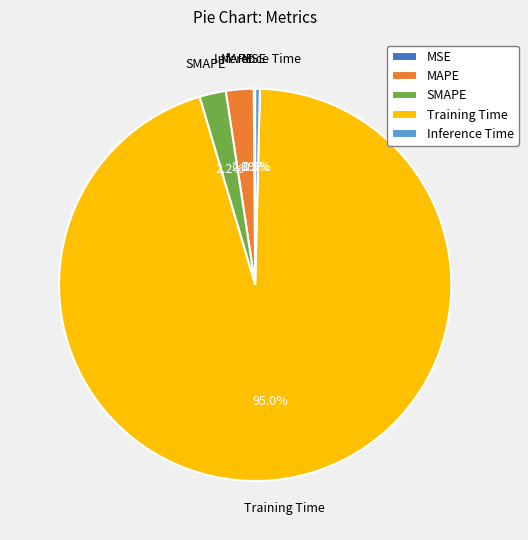

Which category has the biggest portion of the pie?

Training Time